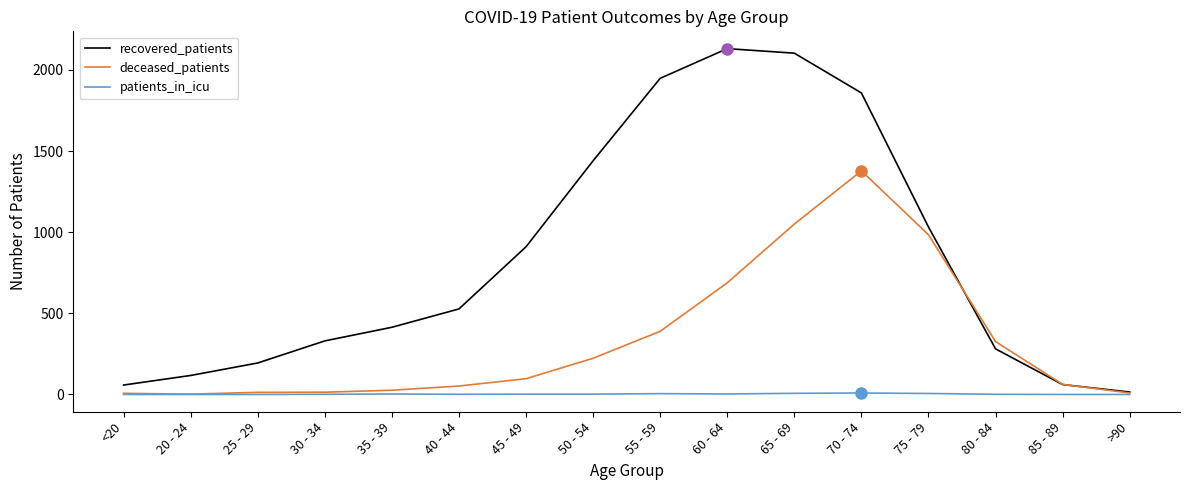

Which series has the largest total across all categories?

recovered_patients